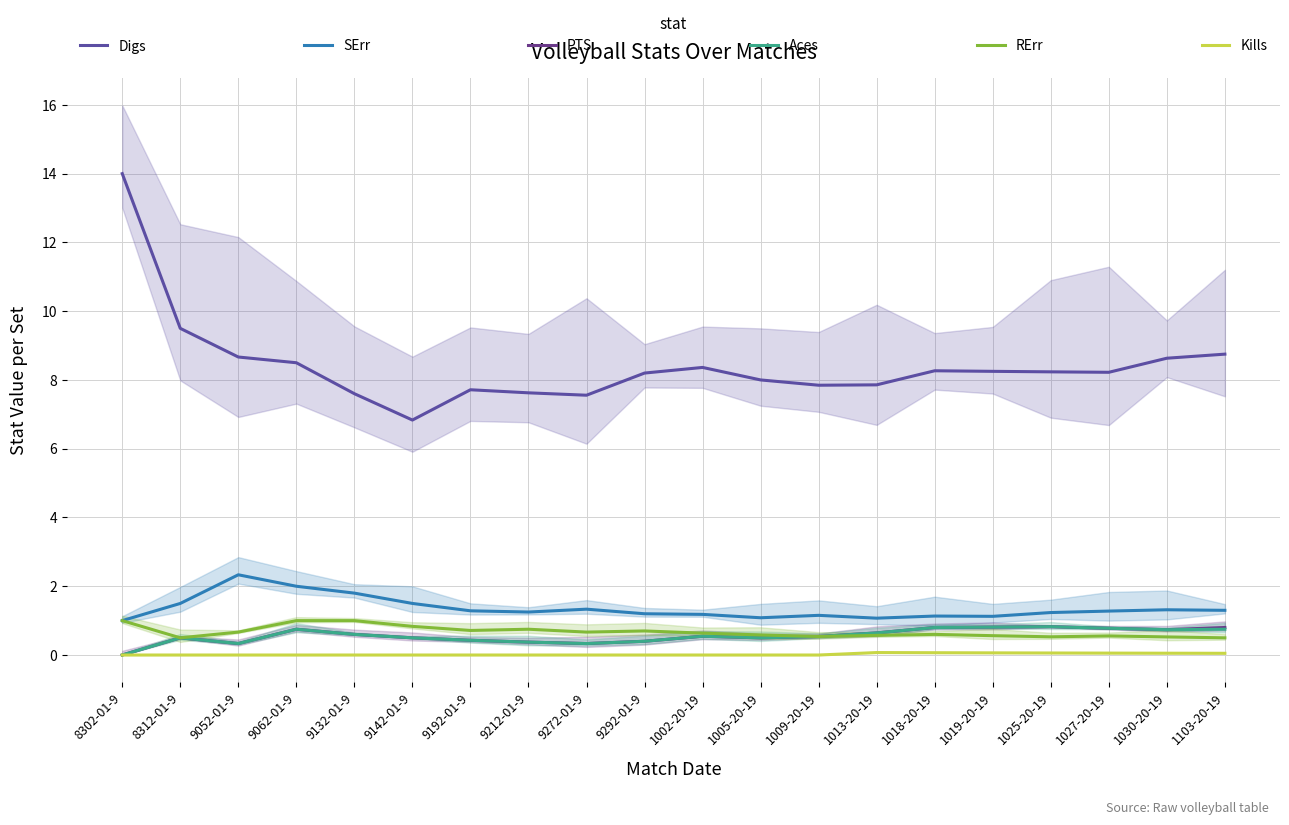

How many lines are shown in the chart?

6